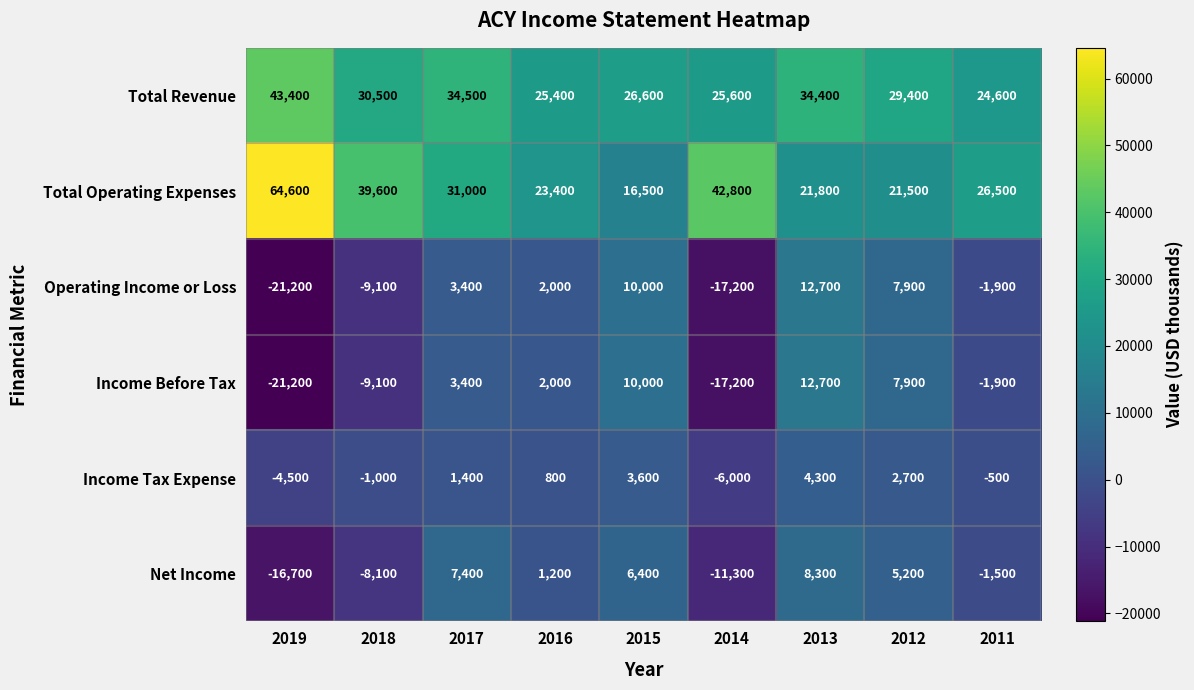

Which series has the largest range (max minus min)?

Total Operating Expenses